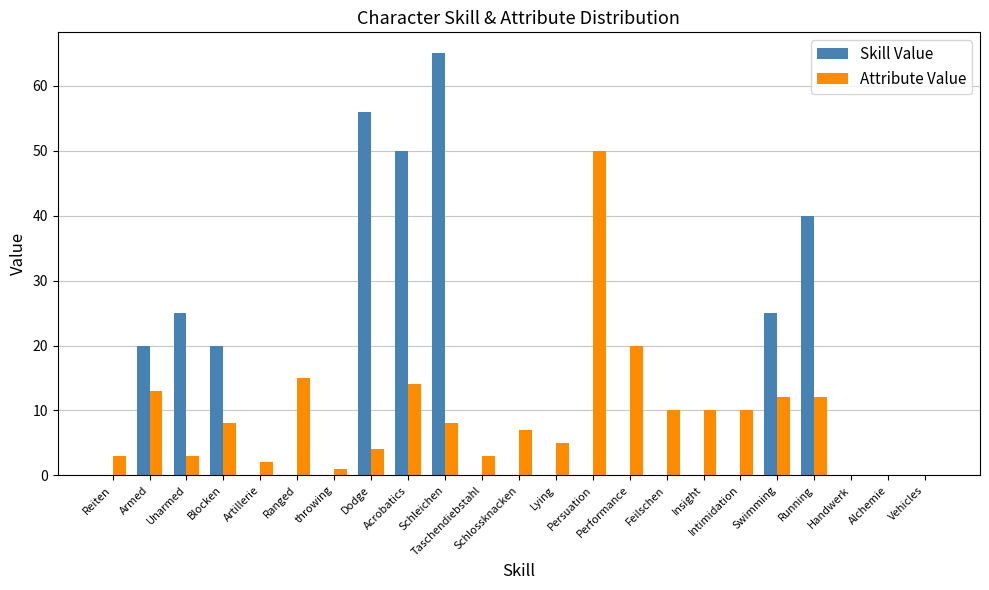

At which category is the sum across all series the highest?

Schleichen